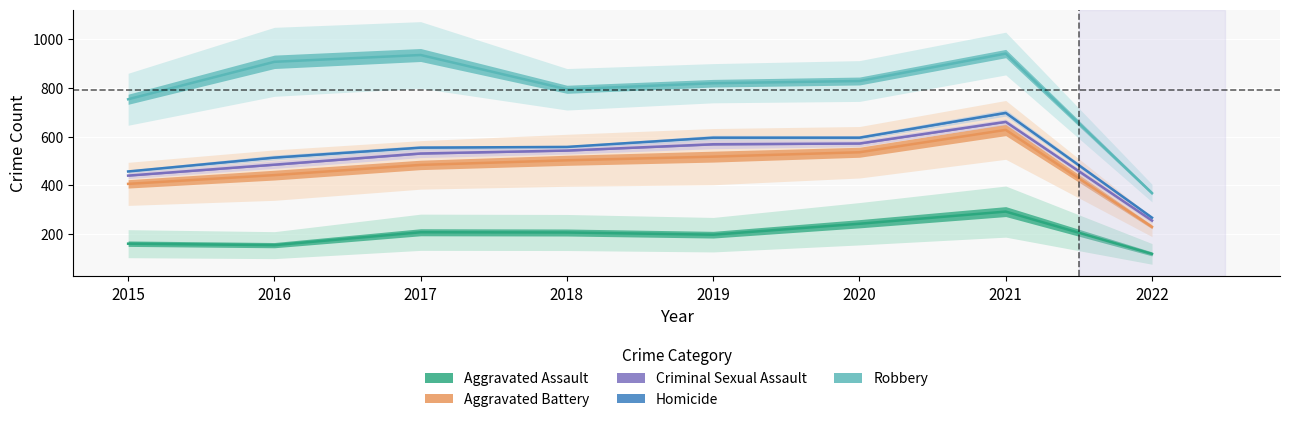

In Aggravated Assault, how many points are higher than both neighbors (excluding endpoints)?

2